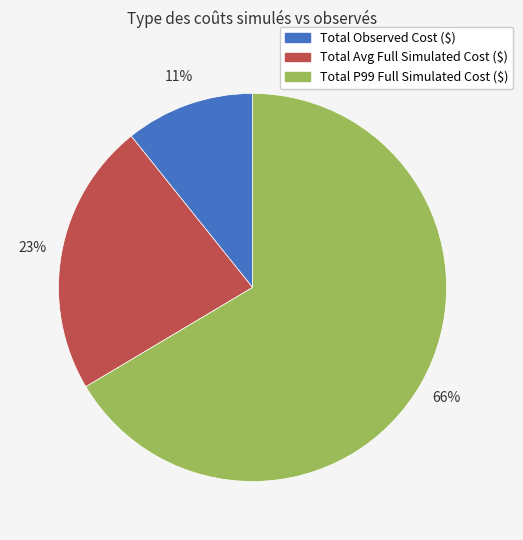

Which slice is the largest?

Total P99 Full Simulated Cost ($)